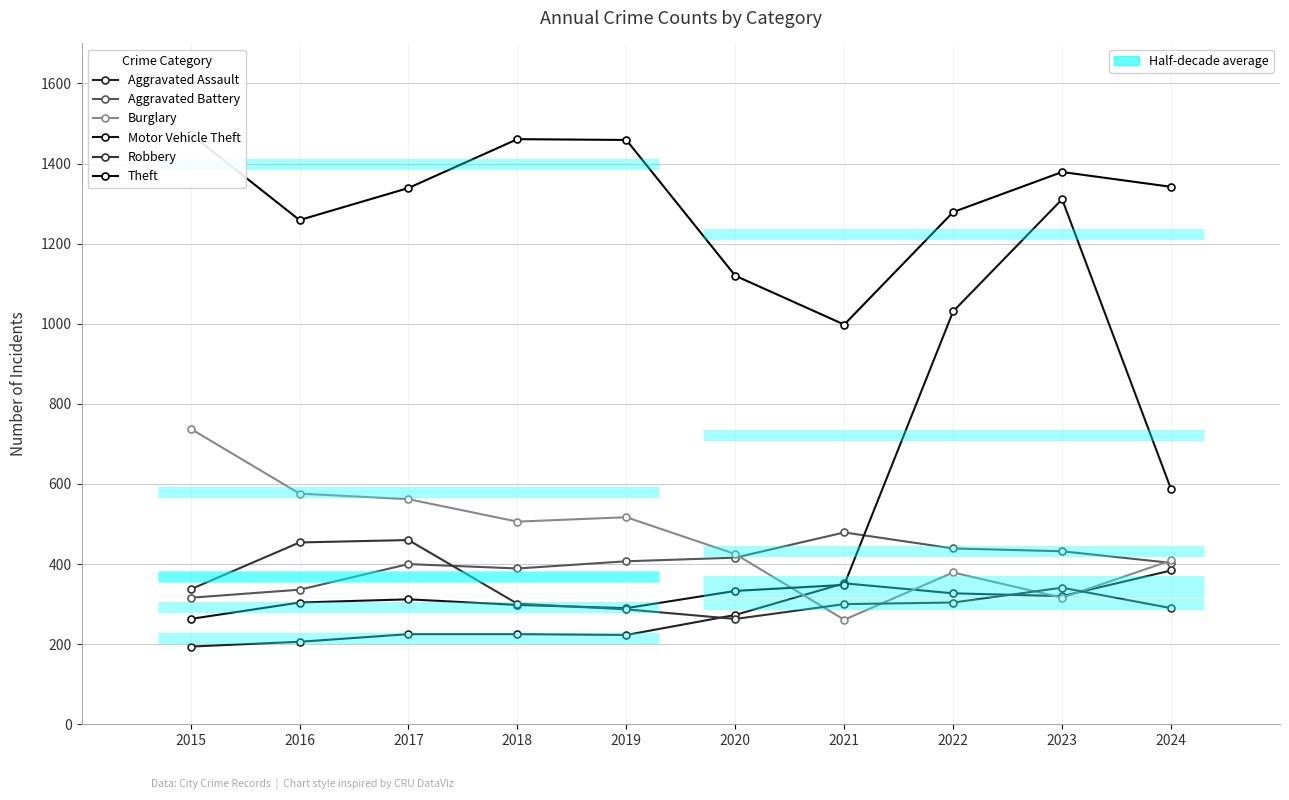

How many times do Burglary and Robbery cross each other?

4